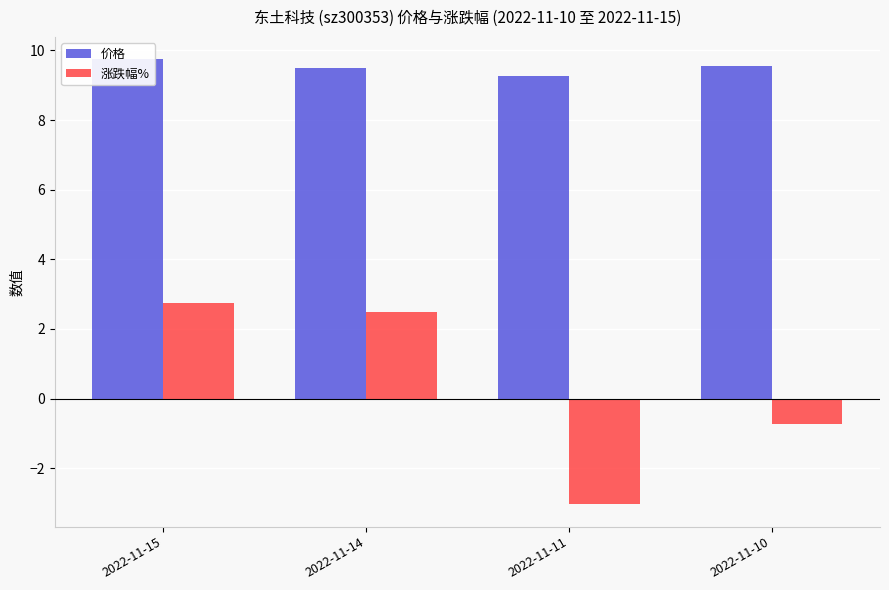

What is the value of the 涨跌幅% bar at the 4th from the left?

-0.7